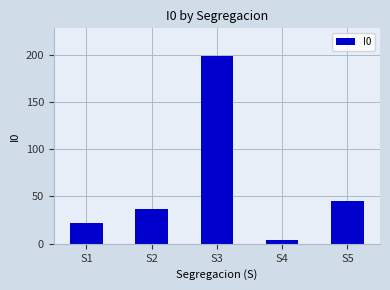

Is it true that the value at S2 is 24?

False